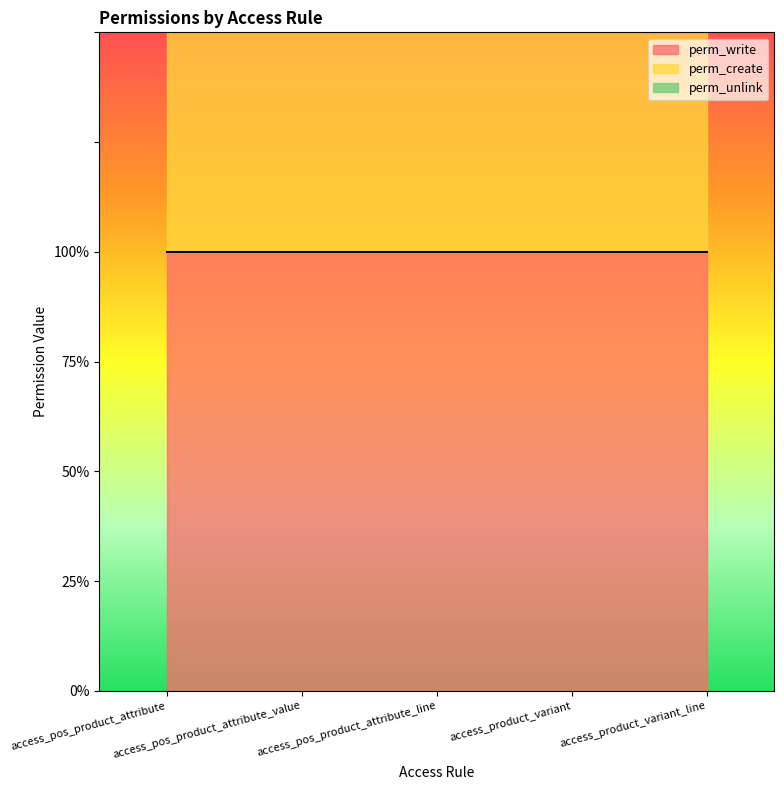

What is the value of the perm_create point at the 4th from the left?

1